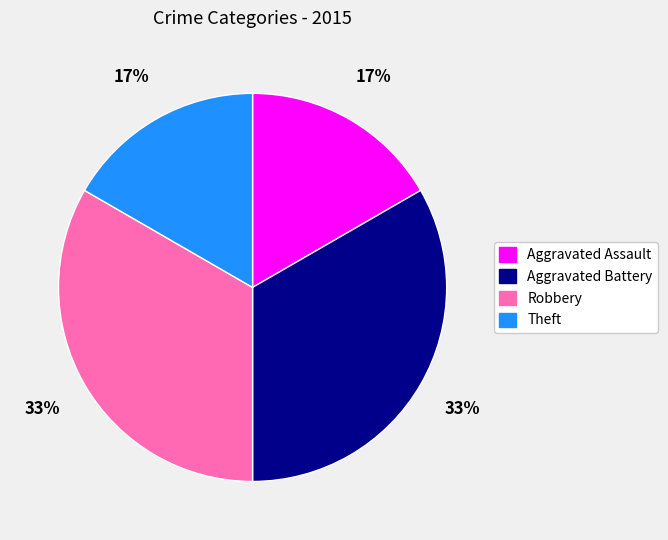

What percentage is the Aggravated Battery slice, to the nearest percent?

33%